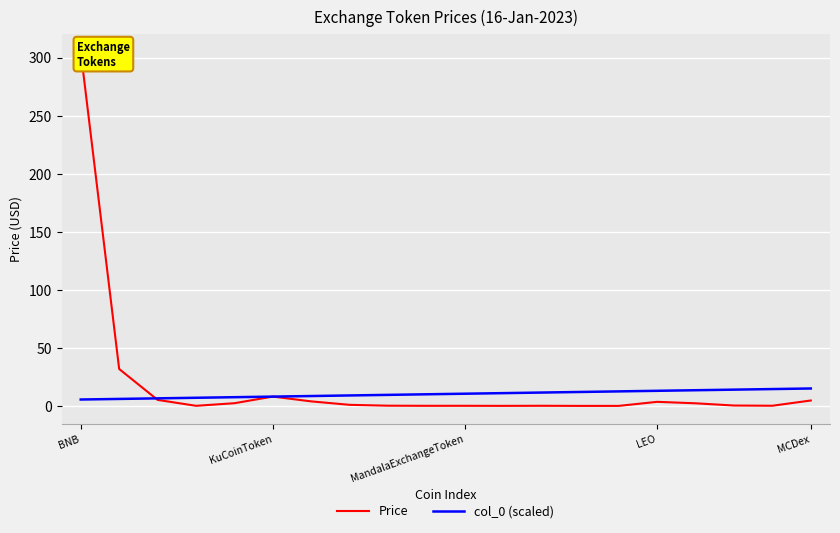

What is the difference between the col_0 (scaled) values at 10 and 9?

0.5